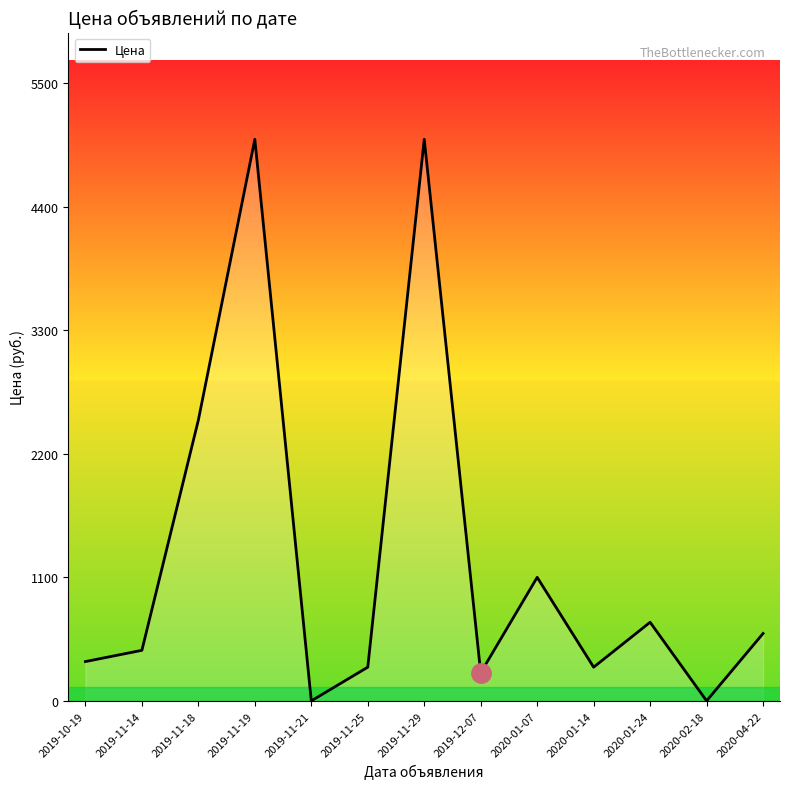

How many interior local peaks (higher than both neighbors) does the data have?

4